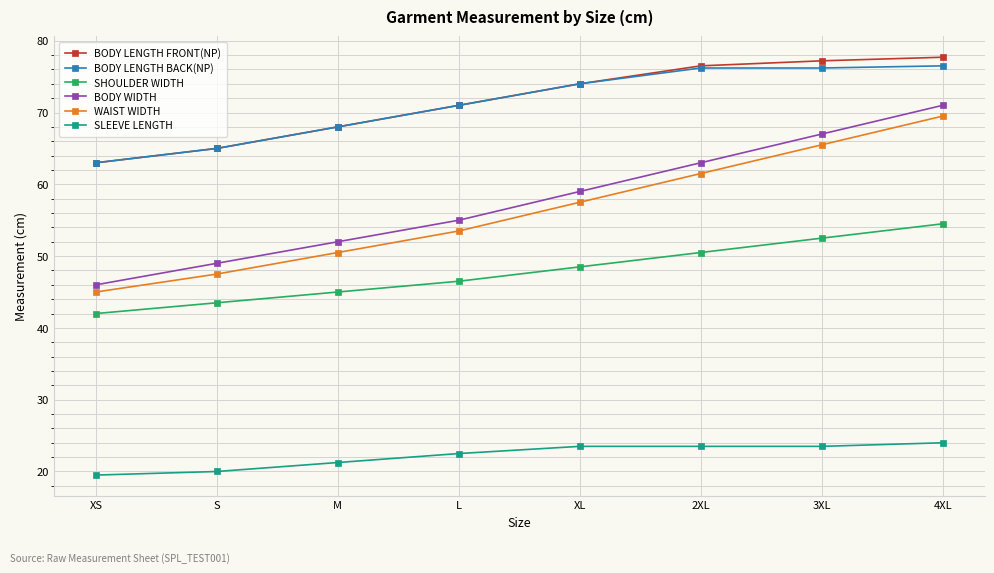

Is the value of BODY LENGTH FRONT(NP) at L greater than the value of BODY WIDTH at XS?

Yes